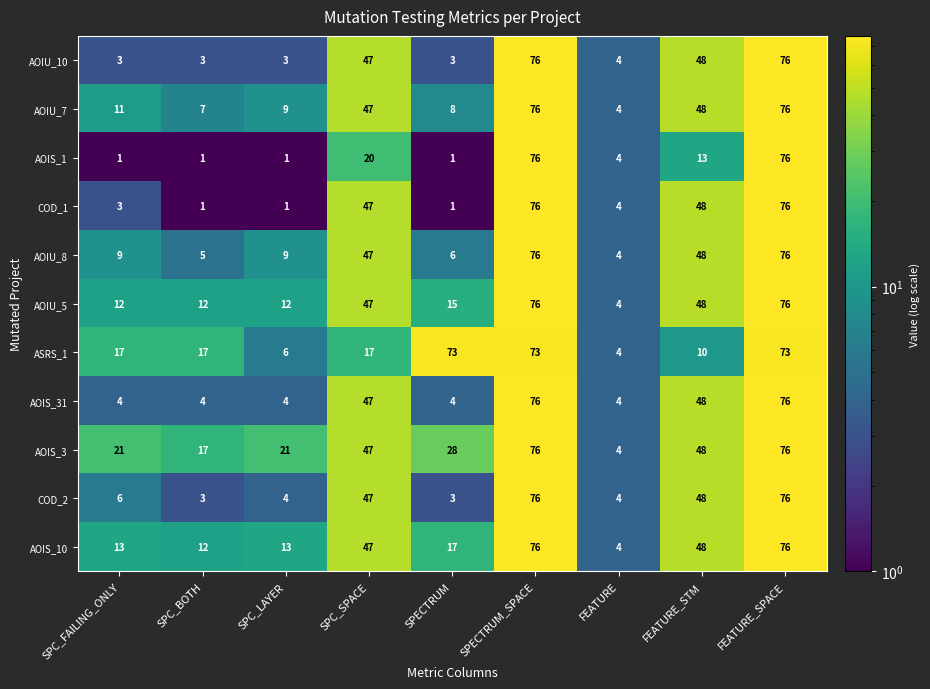

What is the difference between the COD_1 values at SPC_LAYER and FEATURE?

3